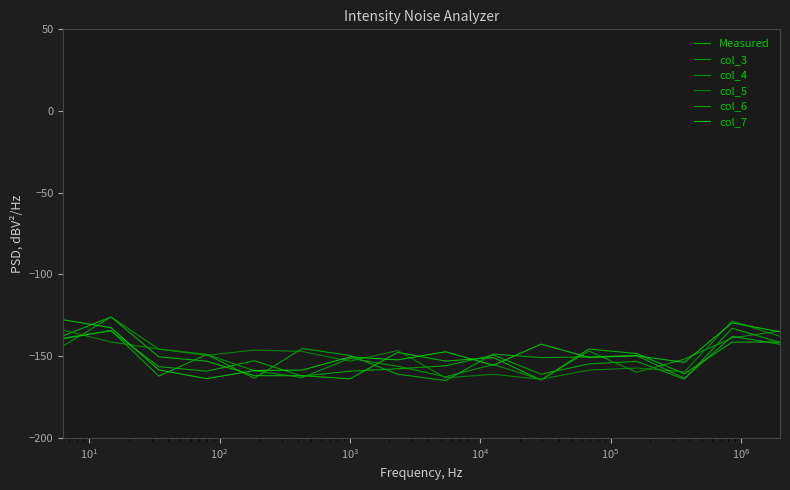

In col_4, how many points are higher than both neighbors (excluding endpoints)?

4